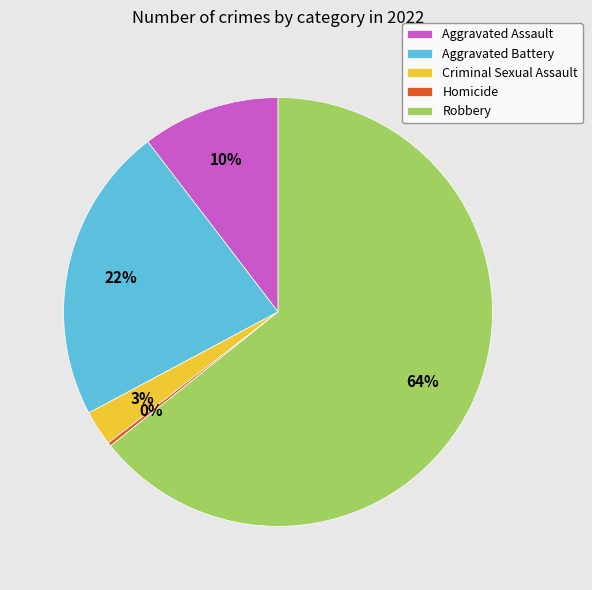

Between Robbery and Criminal Sexual Assault, which is larger?

Robbery